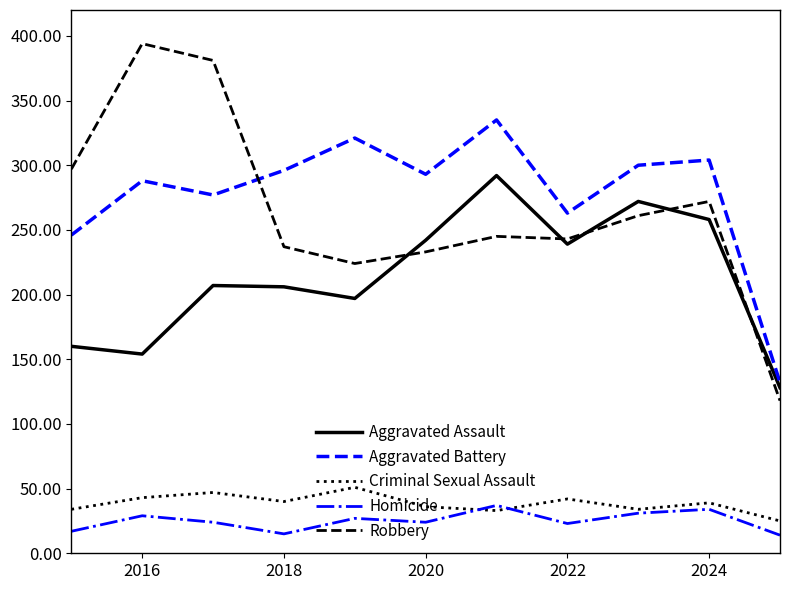

At how many categories does at least one series exceed 199?

10